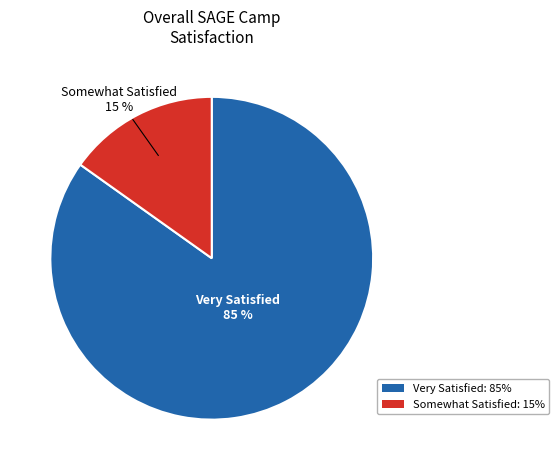

To the nearest percent, what portion does Somewhat Satisfied represent?

15%